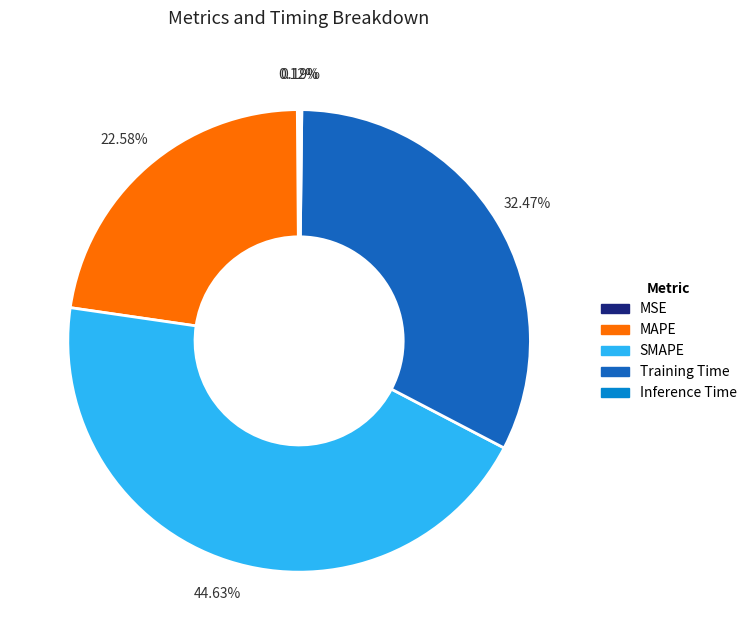

Is there a majority slice in this chart?

No